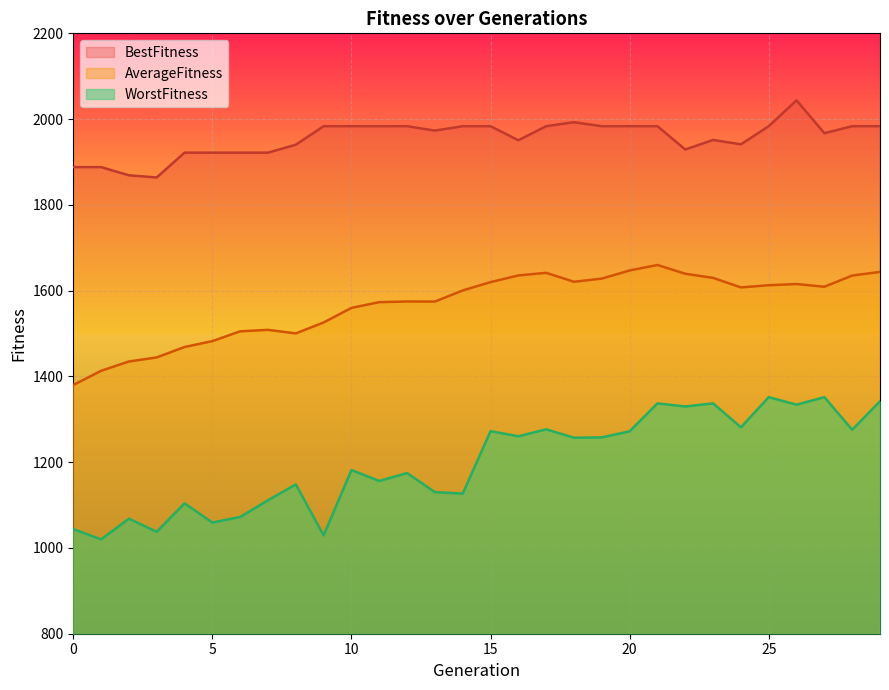

Count the number of categories in the chart.

30